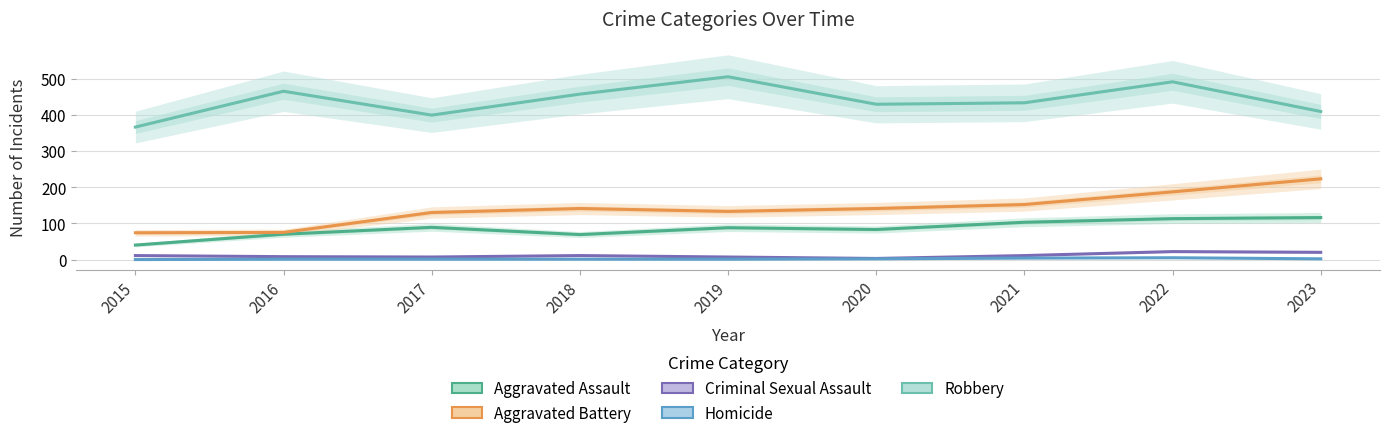

True or false: Homicide has more than 1 interior local peaks.

False